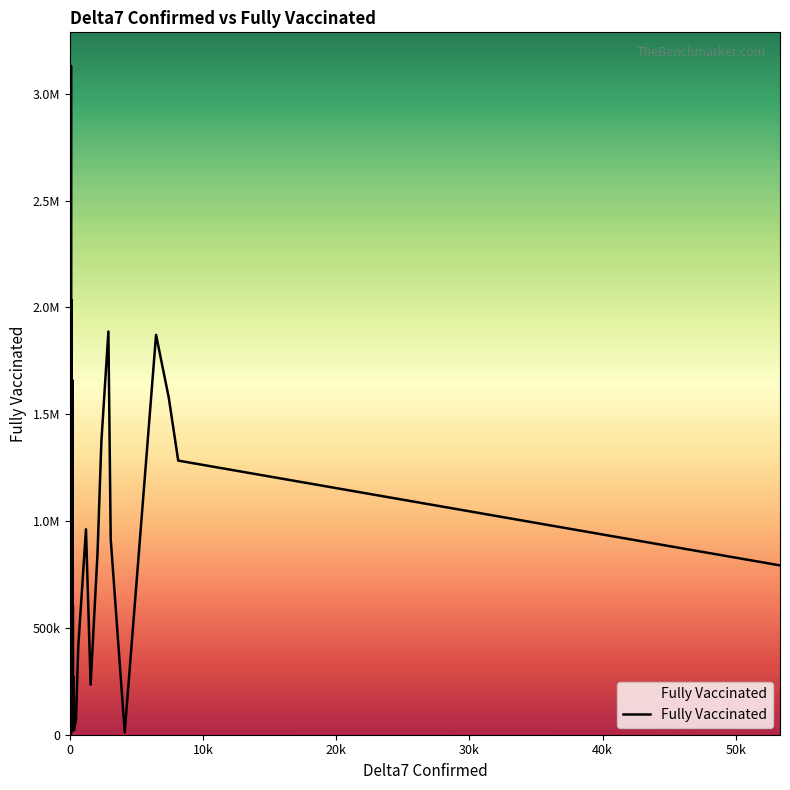

What is the average value?

681288